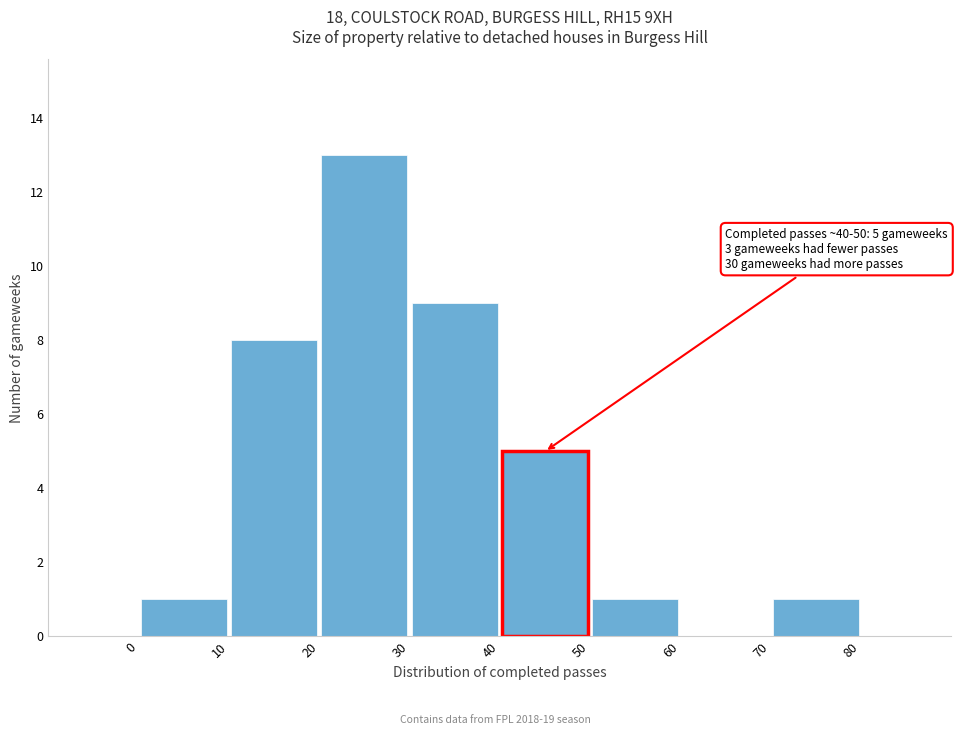

Which range on the x-axis has the tallest bar?

20 to 30